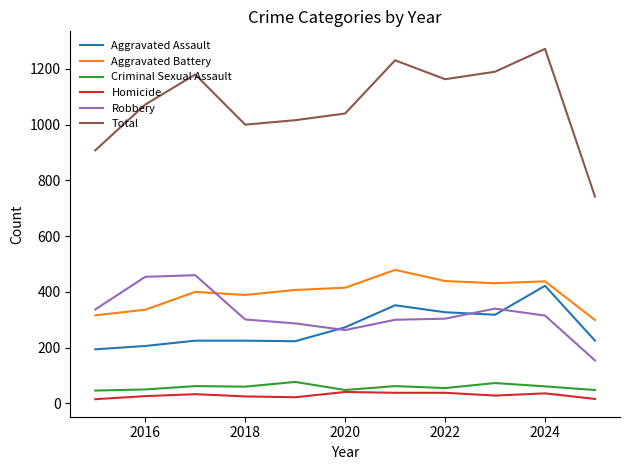

What is the maximum value for Homicide?

41